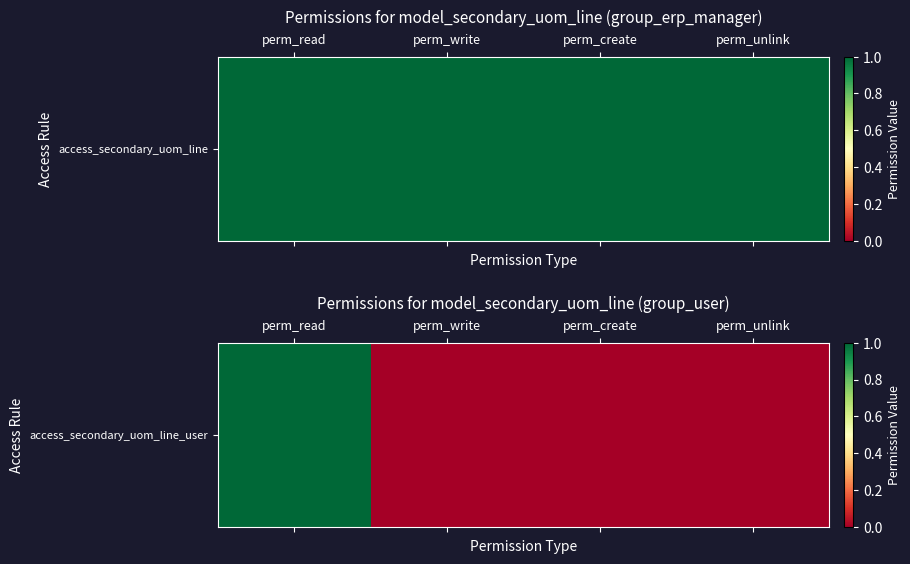

True or false: the data shows 1 at perm_create.

False